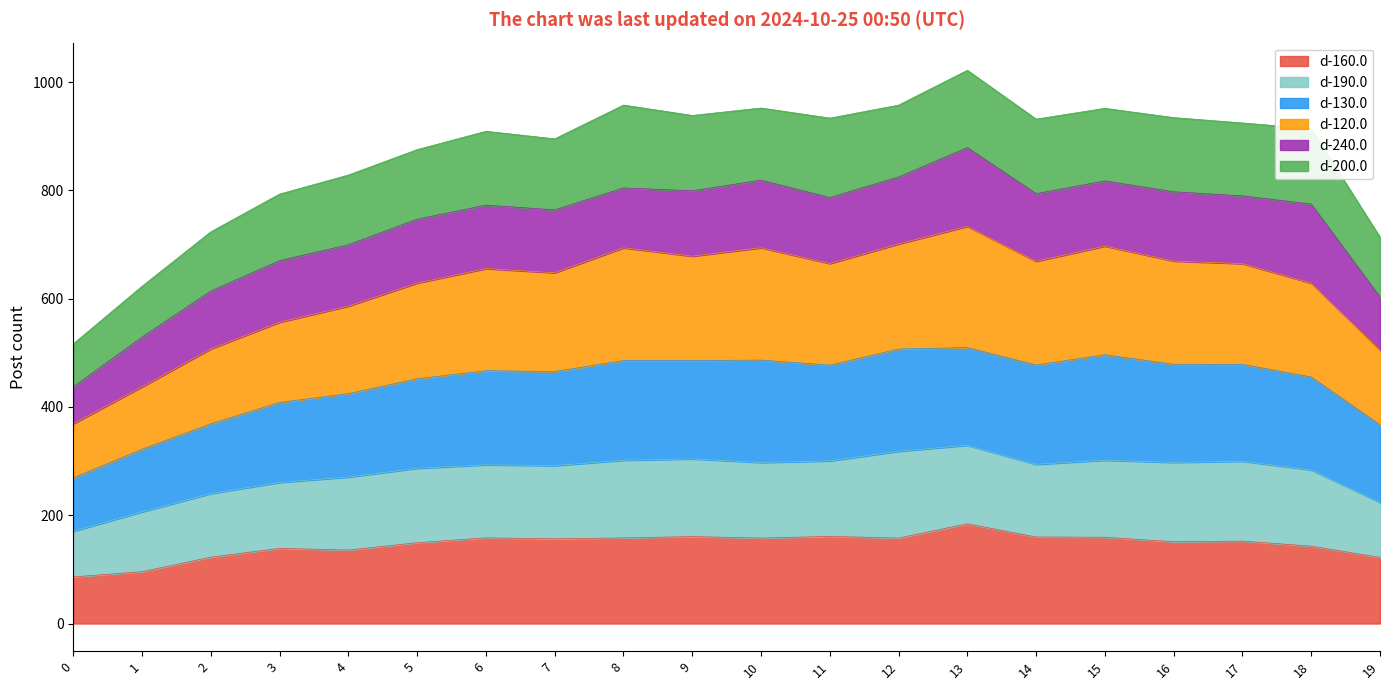

What is the minimum value for d-160.0?

86.1